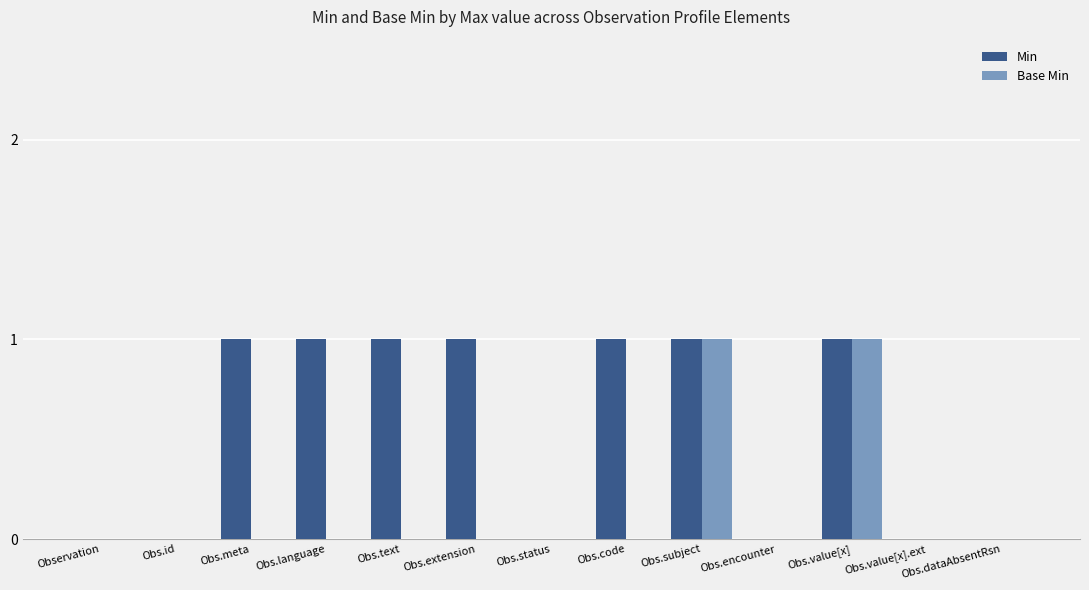

Are the bars grouped side by side (vs. stacked)?

Yes